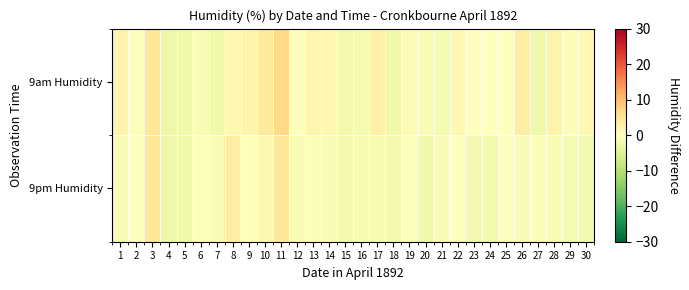

At which category does the chart reach its minimum across all series?

4